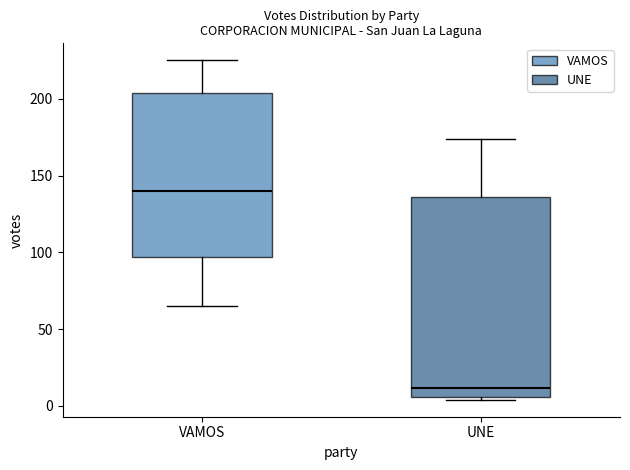

Which box has the lowest median line?

UNE